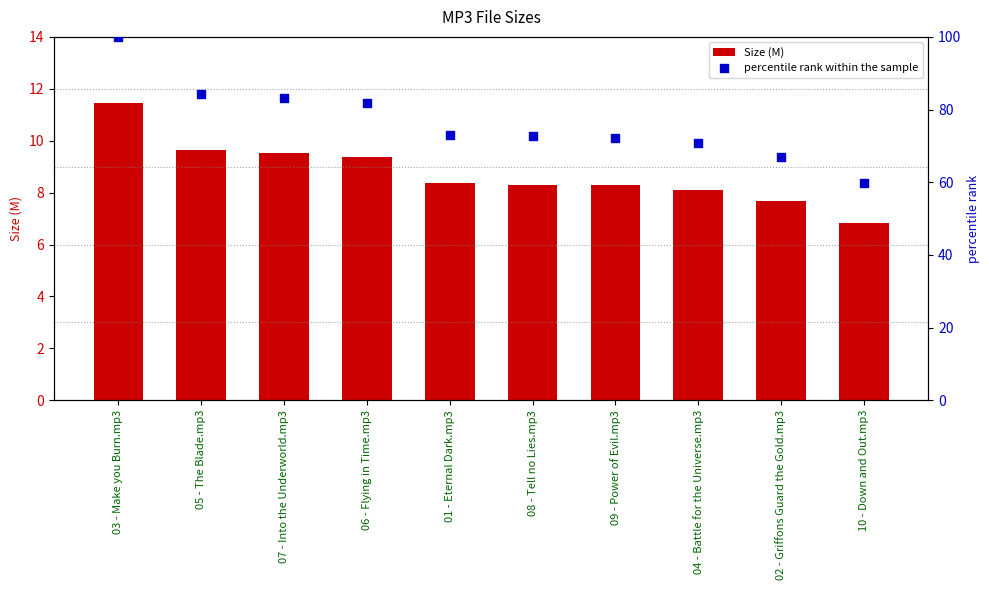

At how many categories does at least one series exceed 86?

1